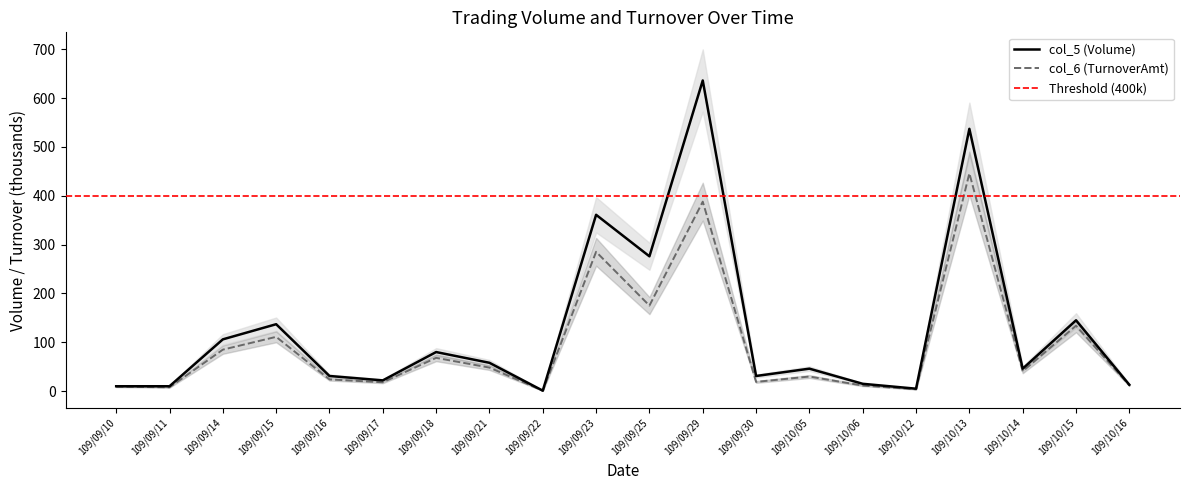

What are all the series names shown in the legend?

col_5 (Volume), col_6 (TurnoverAmt)